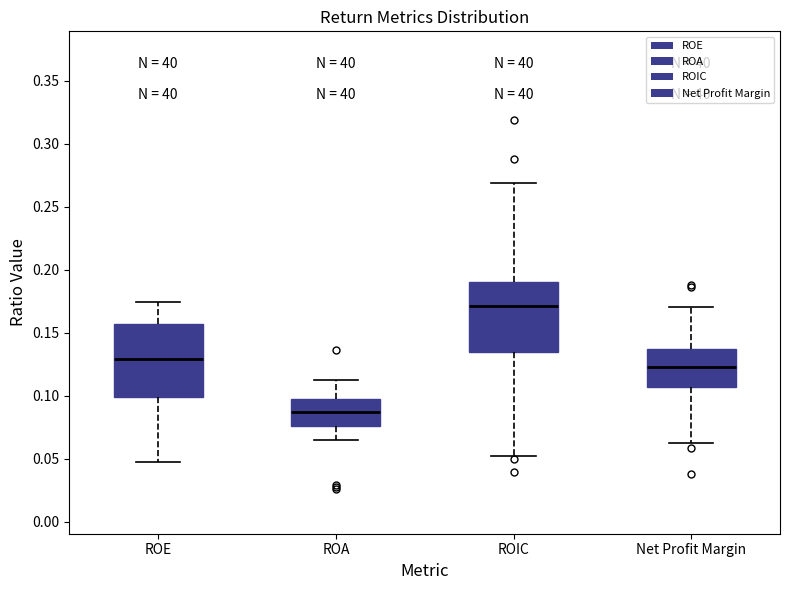

Reading left to right, transcribe this box plot: for each box, give where its median line is, the range the box spans, and where its two whiskers end, as read against the y-axis. The values are not printed on the chart, so give them approximately, as read against the axis.

ROE: median 0.130, box 0.100 to 0.155, whiskers 0.050 to 0.175
ROA: median 0.085, box 0.075 to 0.100, whiskers 0.065 to 0.115
ROIC: median 0.170, box 0.135 to 0.190, whiskers 0.050 to 0.270
Net Profit Margin: median 0.125, box 0.105 to 0.140, whiskers 0.065 to 0.170